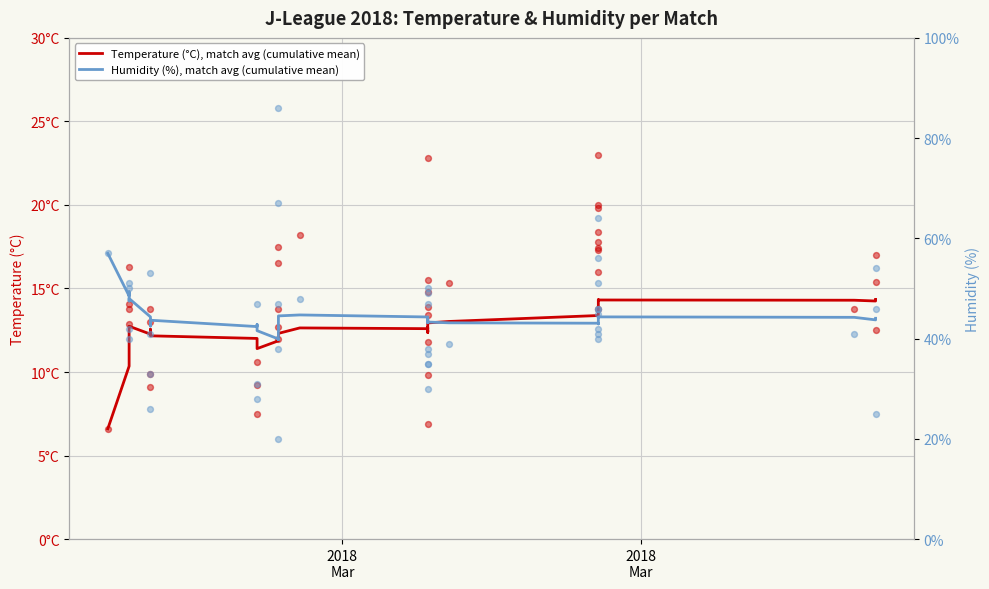

Is the value of Humidity (%), match avg (cumulative mean) at 12 greater than the value of Temperature raw values at 5?

Yes